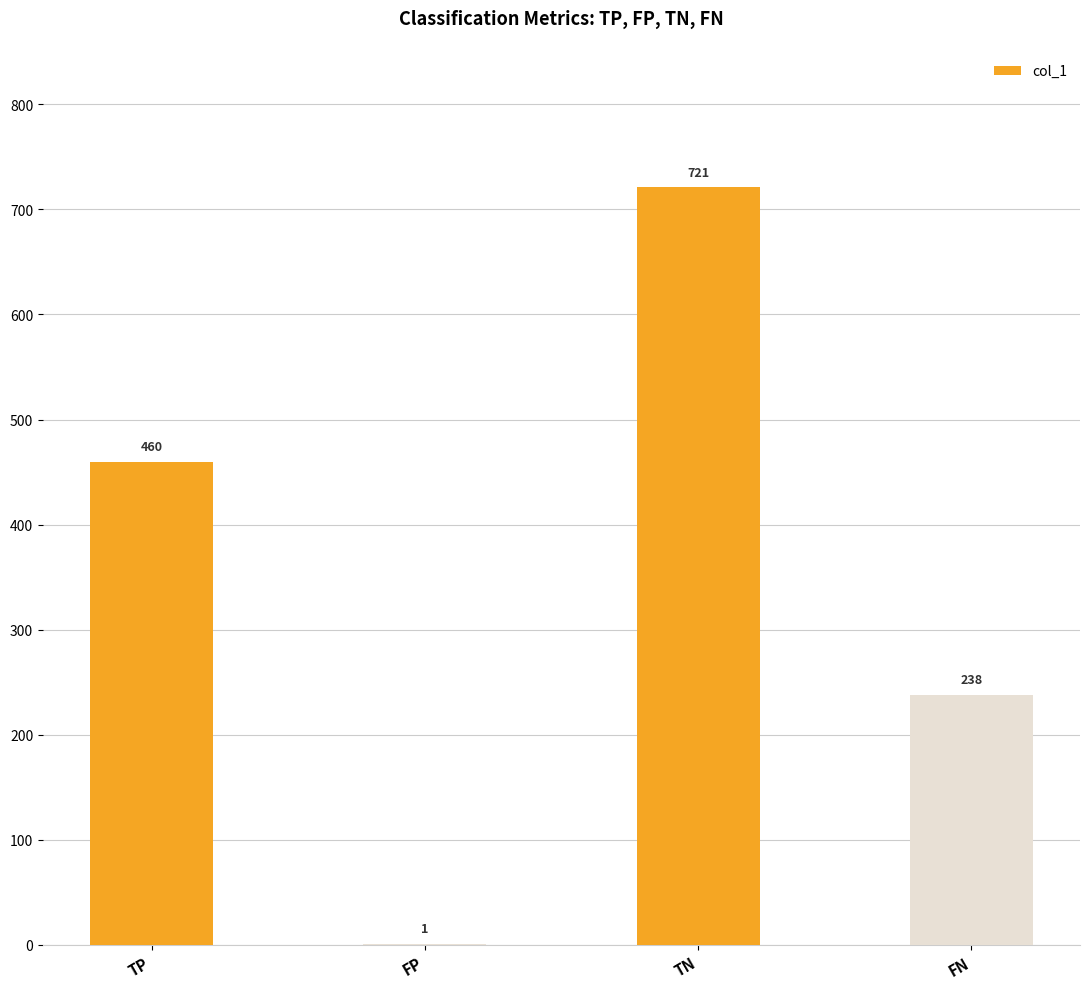

What is the change in value from TP to TN?

+261